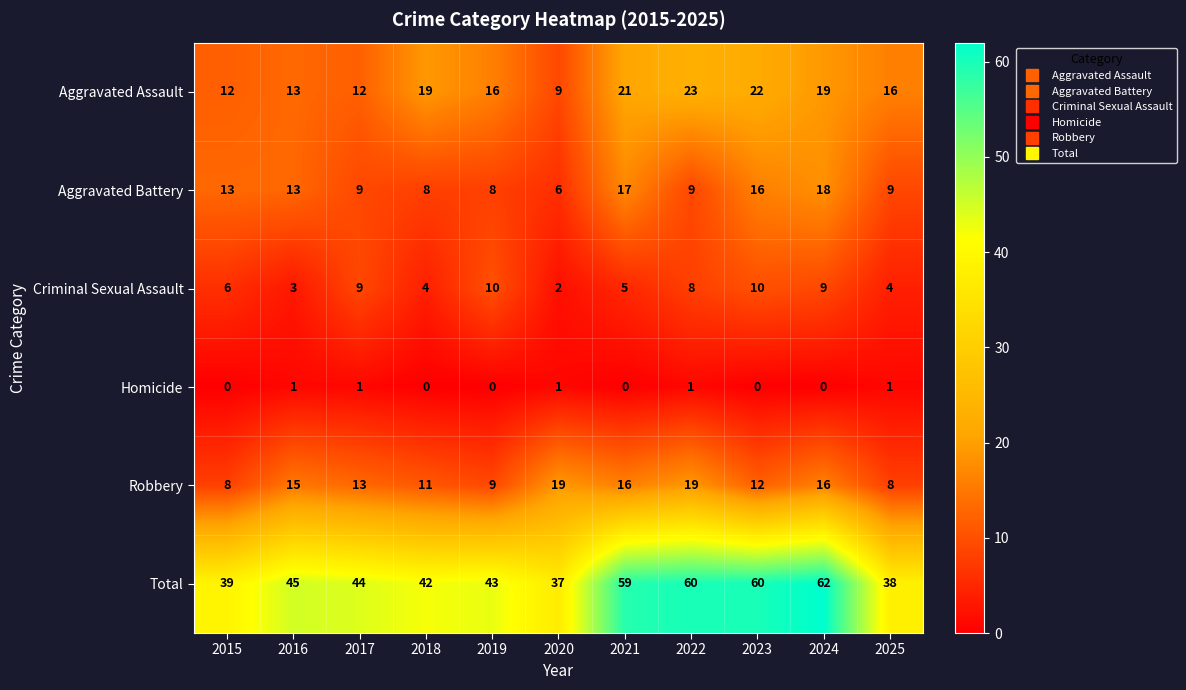

What is the approximate value of Aggravated Battery at 2015?

13